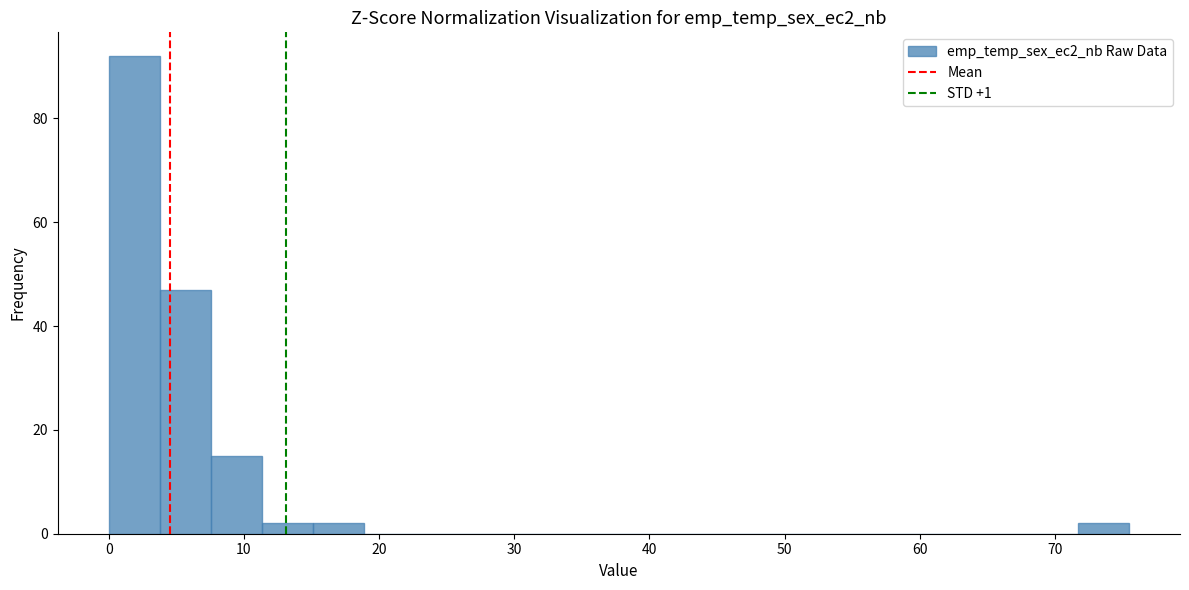

Read against the x-axis, roughly where is the centre of the tallest bar?

2